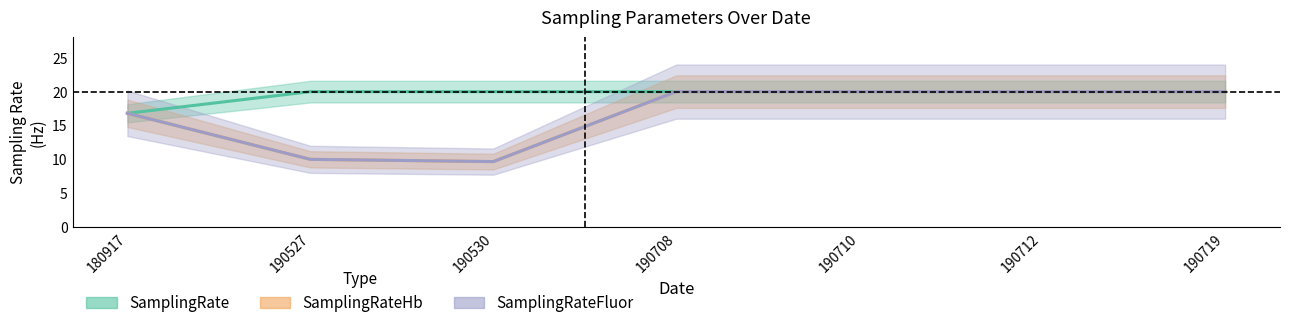

The value of SamplingRateHb at 190527 is 10.0. True or false?

True